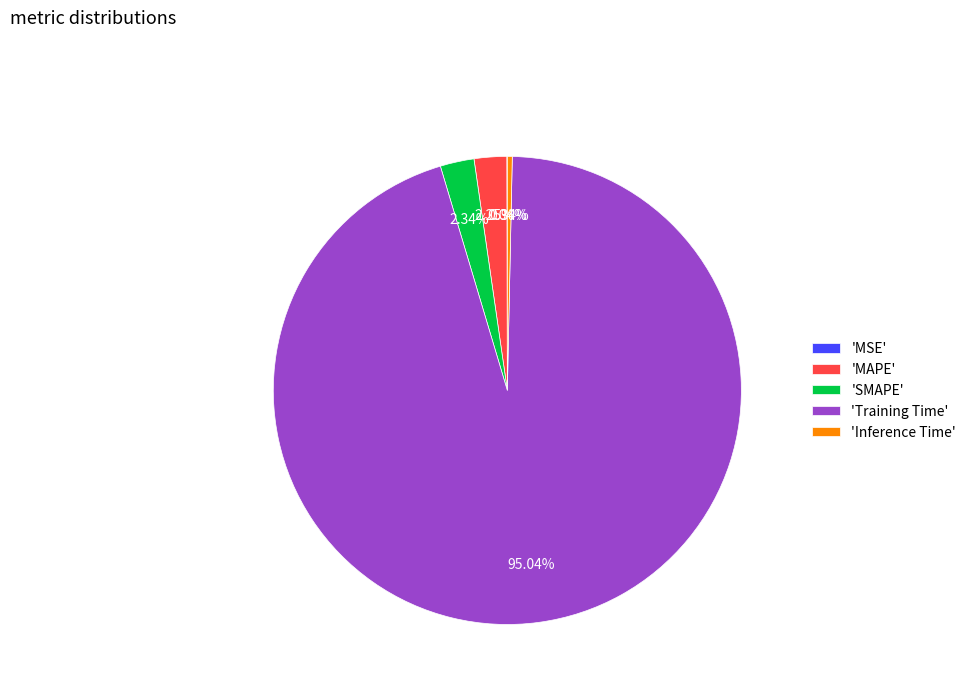

Do 'Training Time' and 'MAPE' together represent more than half of the pie?

Yes